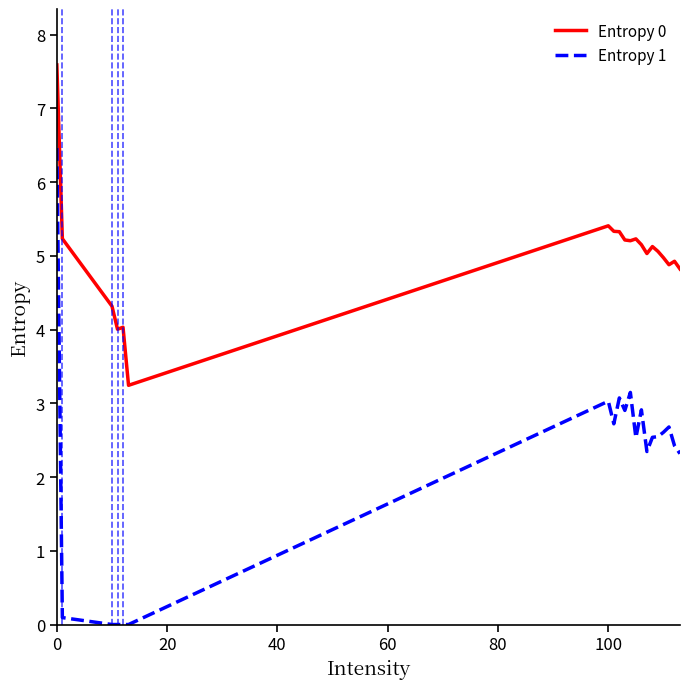

Count the number of categories in the chart.

20